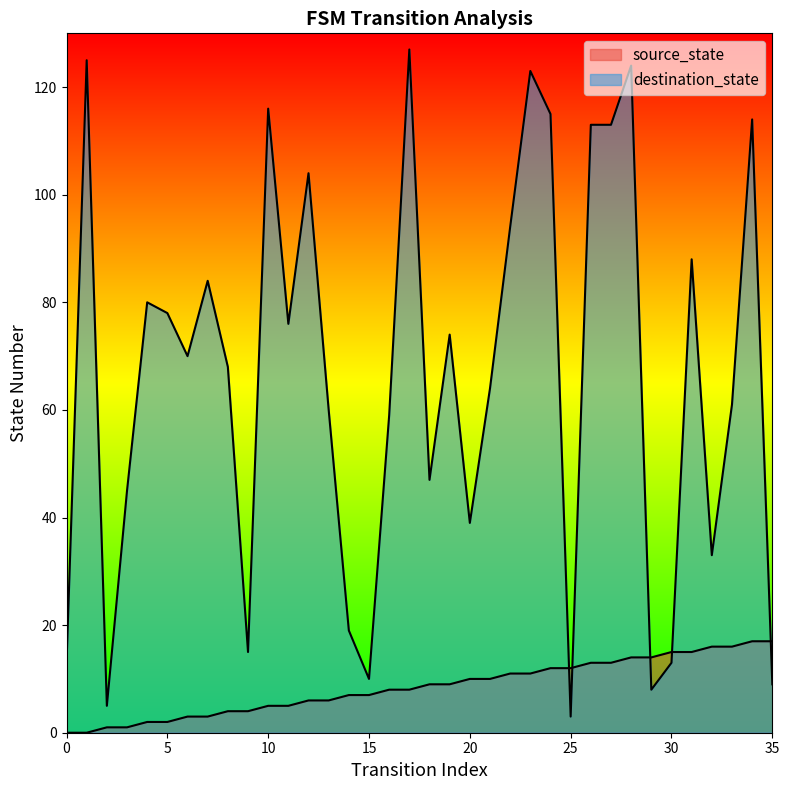

Count the number of categories in the chart.

36